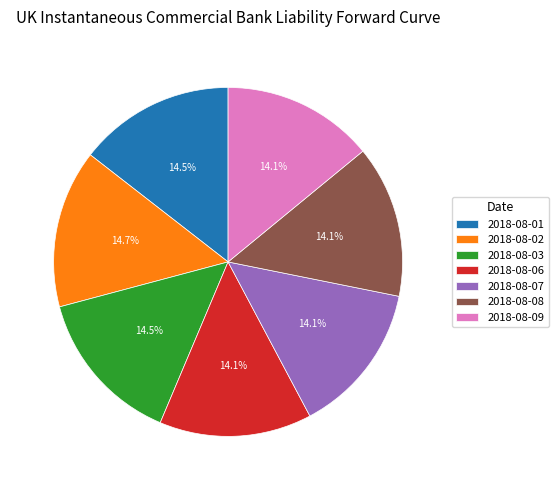

Do 2018-08-08 and 2018-08-01 together represent more than half of the pie?

No